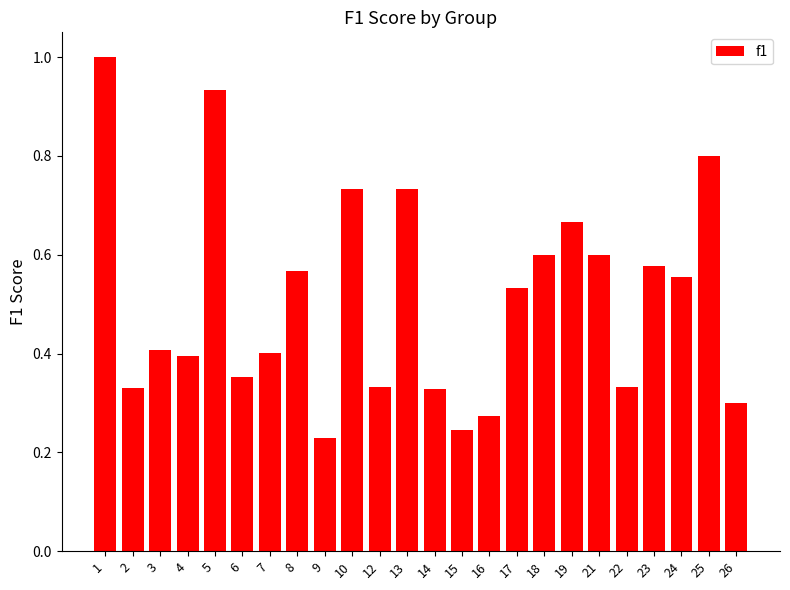

At which label is the value closest to 0?

9